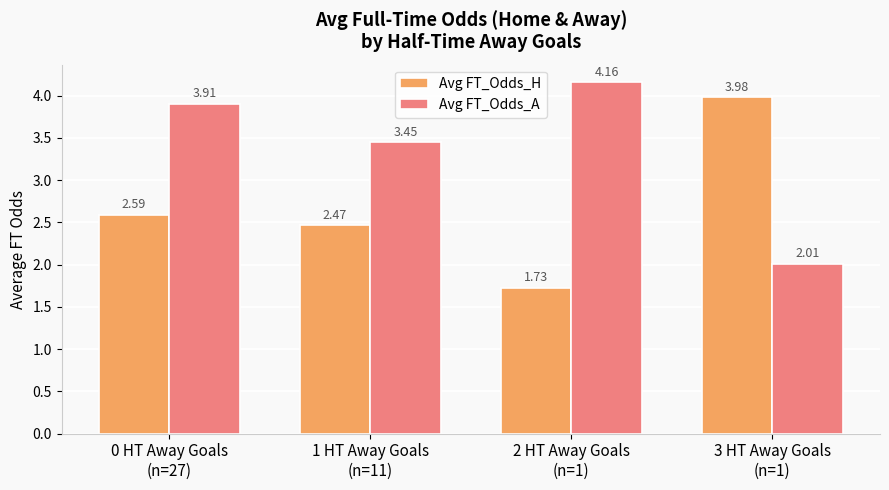

What is the total value across all series at 2 HT Away Goals
(n=1)?

5.9